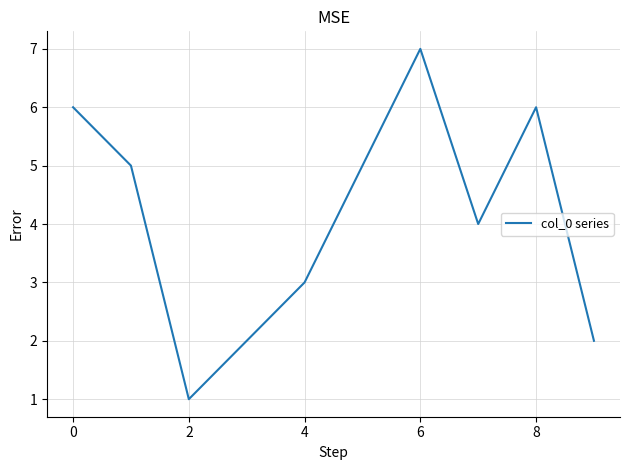

Reading left to right, transcribe all the data shown in this chart.

6	5	1	2	3	5	7	4	6	2